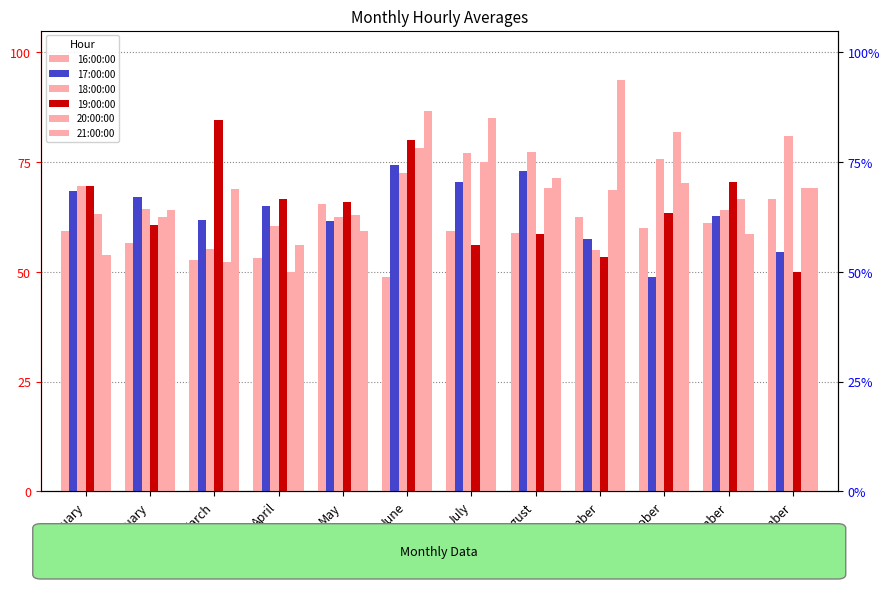

What is the greatest value displayed?

93.8